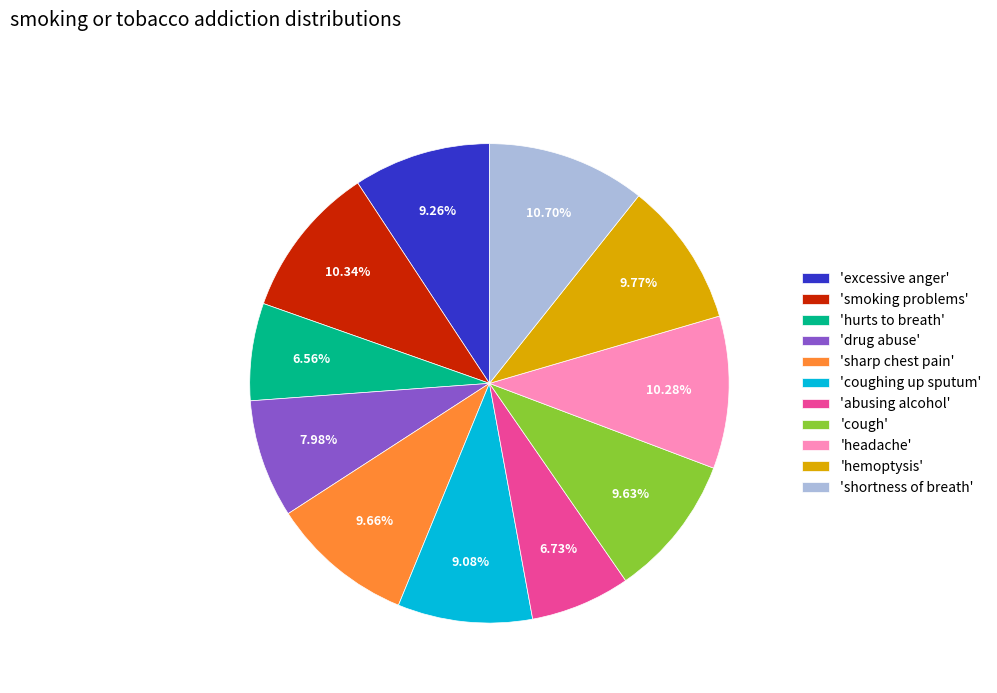

Is the sum of 'drug abuse' and 'headache' greater than half?

No